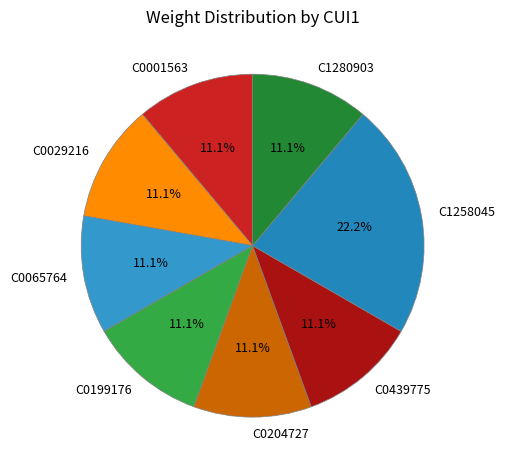

True or false: C0065764 accounts for 11% of the total.

True